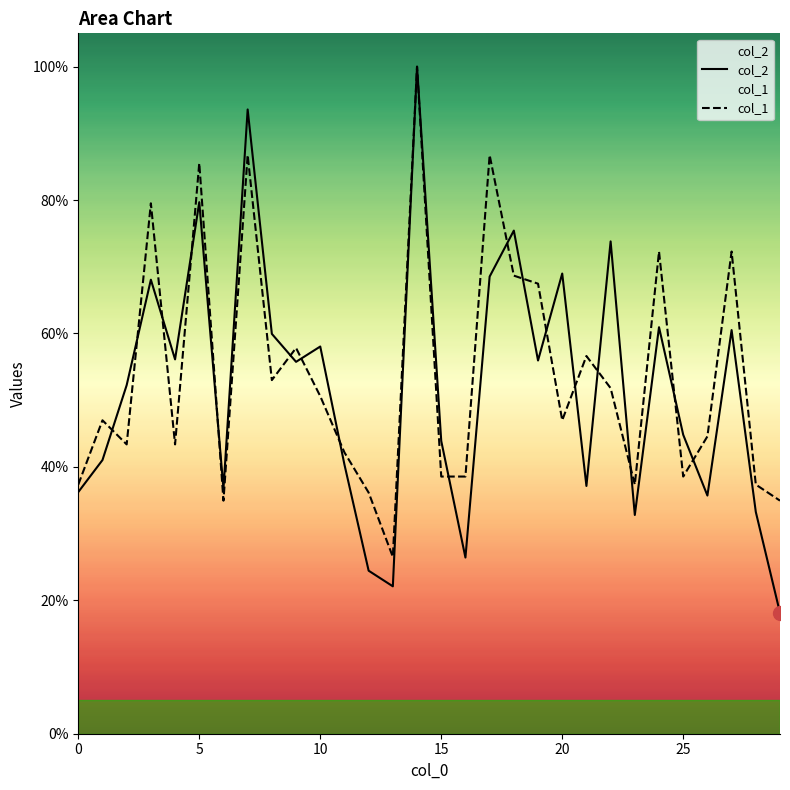

What is the value of the col_1 point at the 20th from the left?

0.7